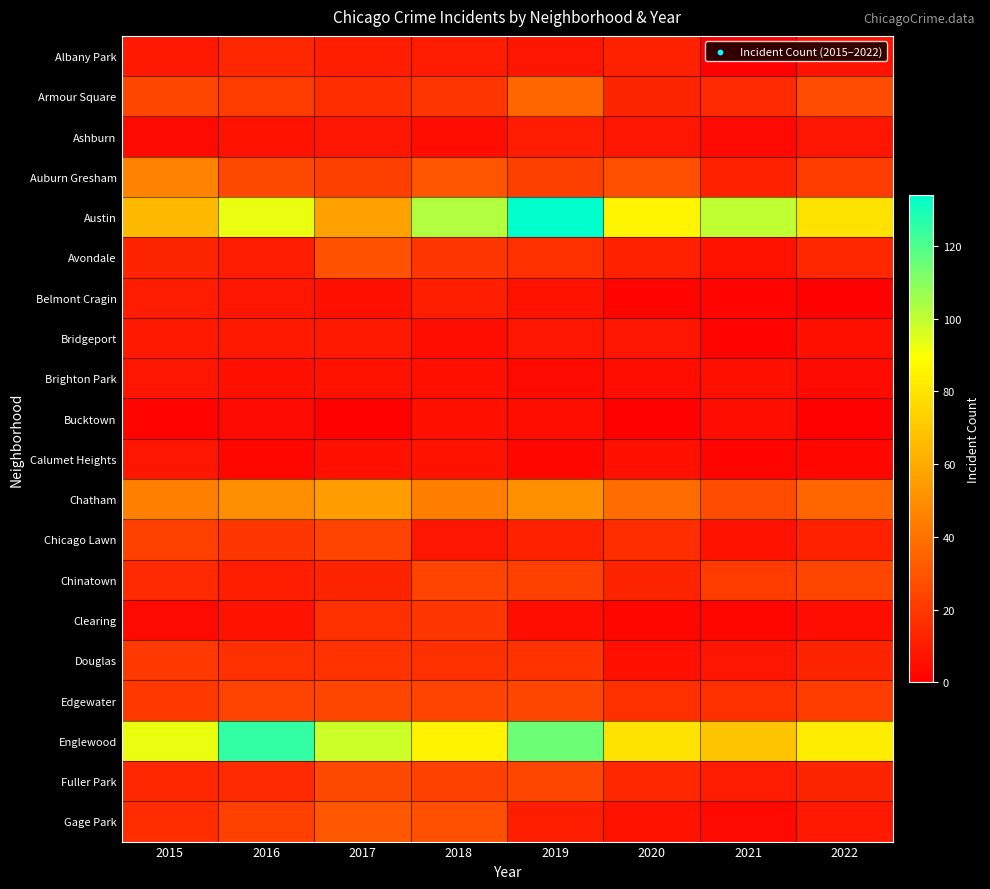

What is the minimum value shown in the chart?

1